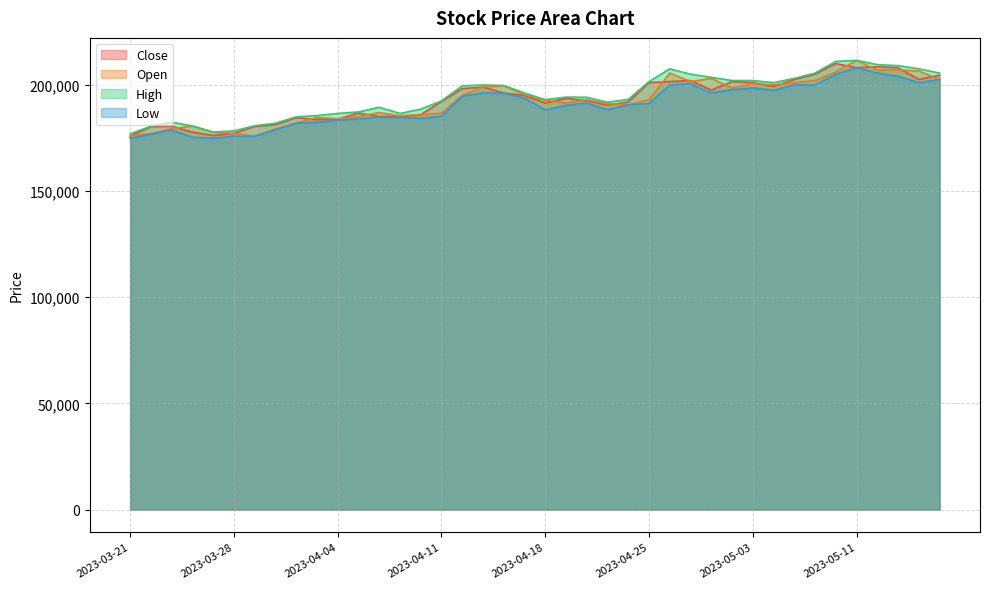

Is the value of Close at 2023-04-24 greater than the value of High at 2023-04-13?

No